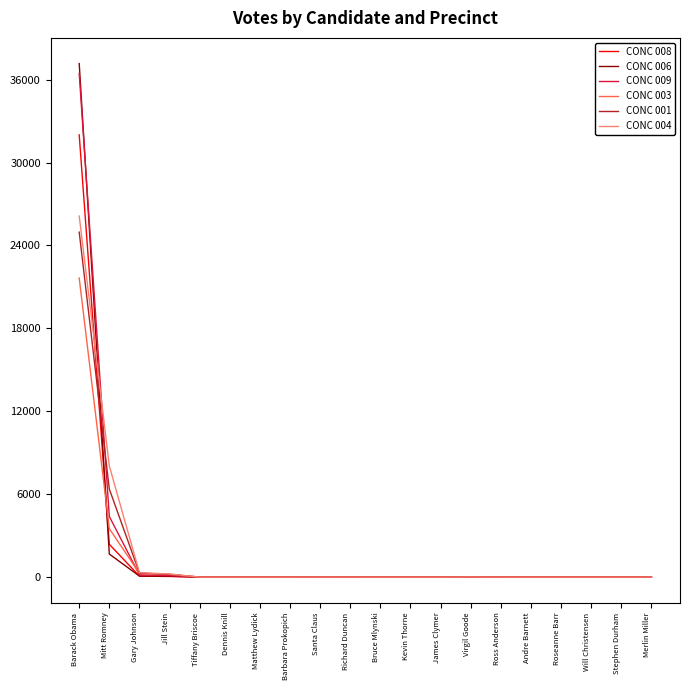

What is the difference between the highest and lowest values at Gary Johnson?

254